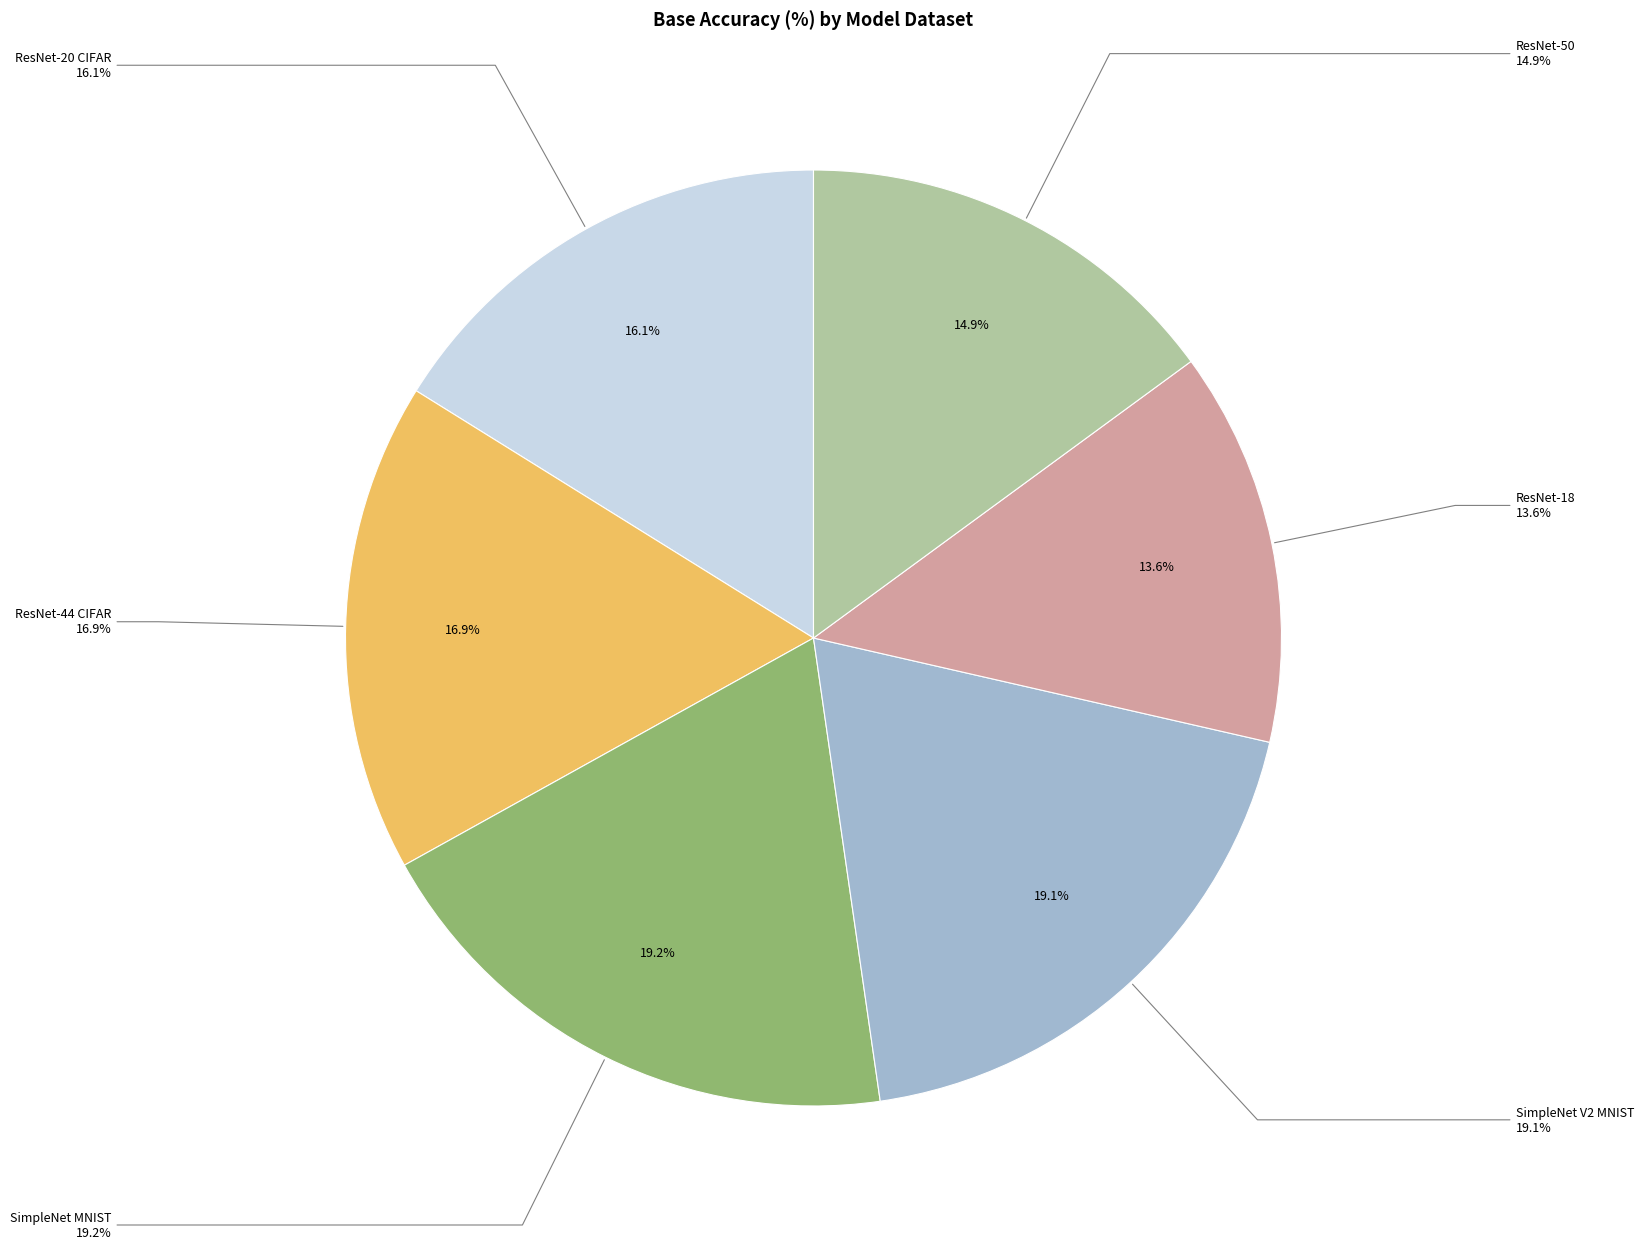

What is the largest slice in the pie chart?

SimpleNet MNIST